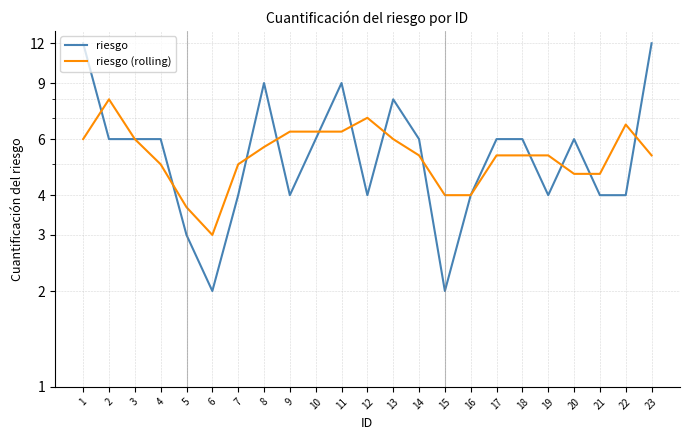

What are all the series names shown in the legend?

riesgo, riesgo (rolling)